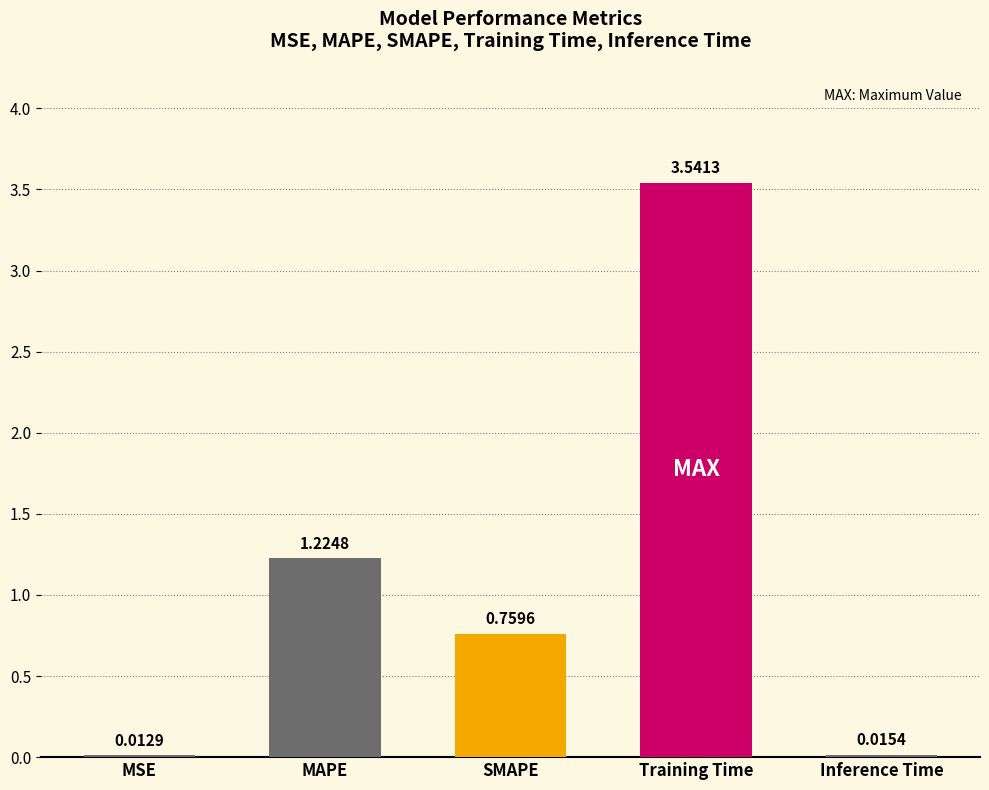

What is the label of the 3rd bar from the right?

SMAPE